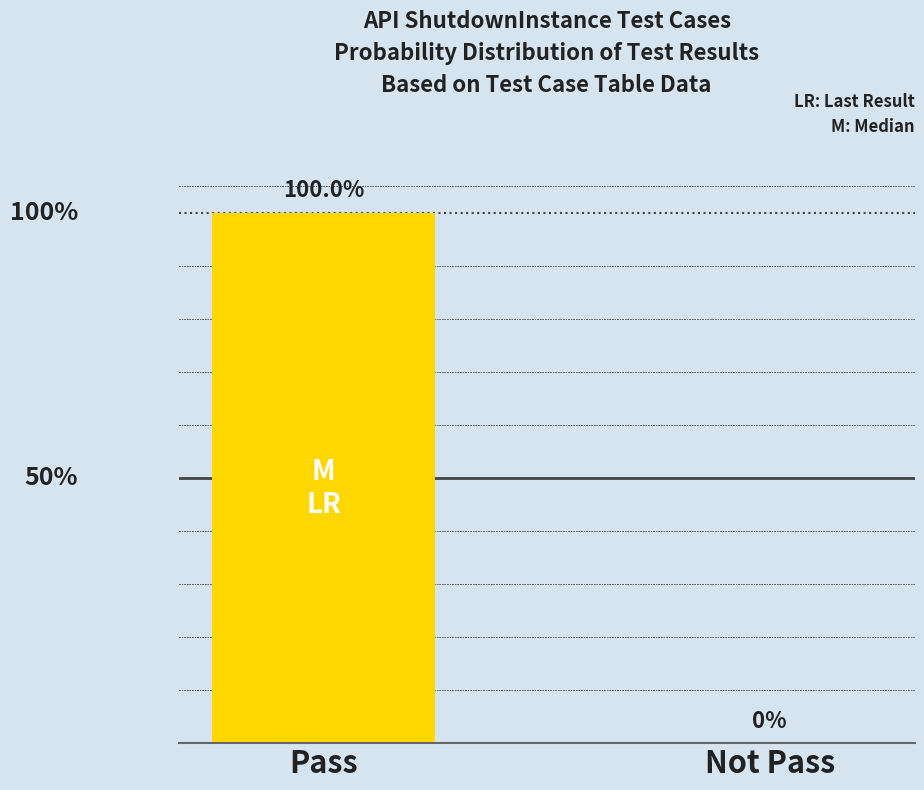

Are the bars horizontal?

No